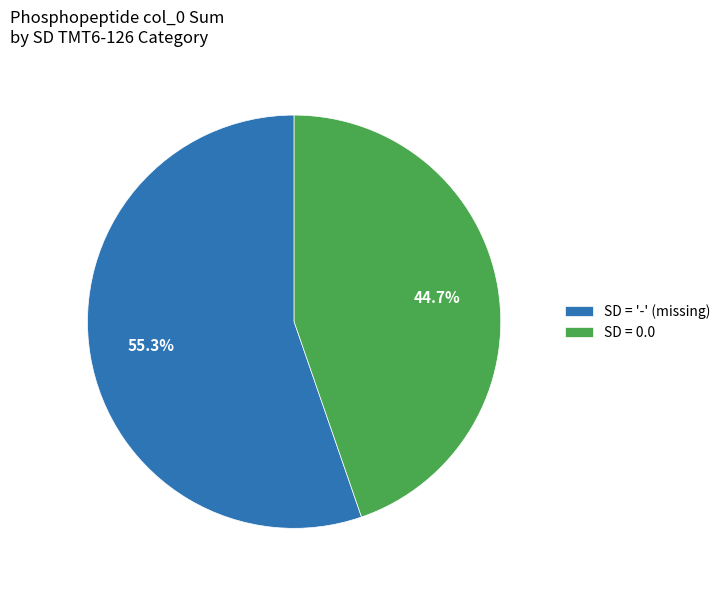

To the nearest percent, what is the average slice percentage?

50%